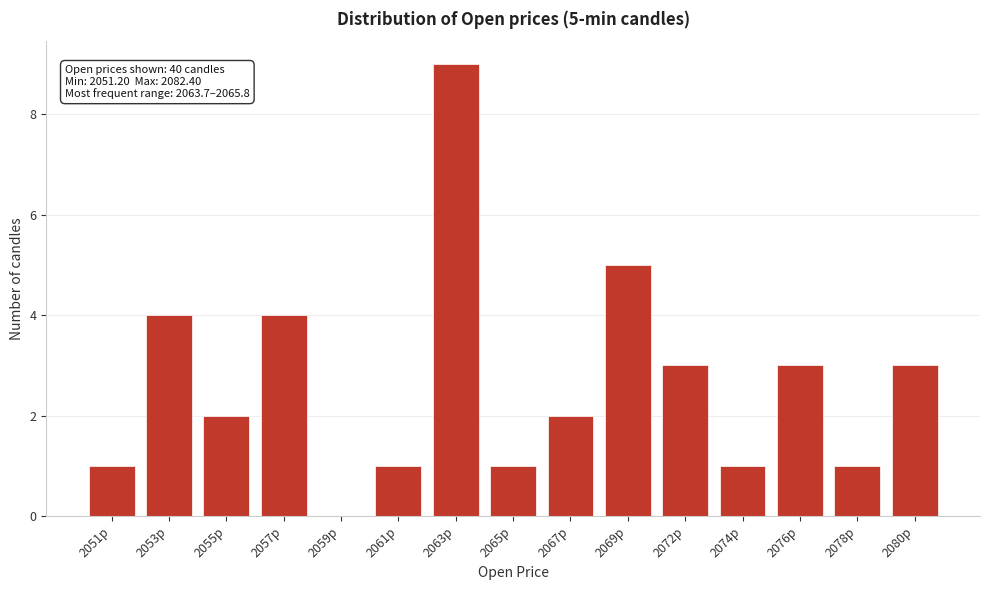

Reading right to left, extract all data points from this chart.

2080p=3	2078p=1	2076p=3	2074p=1	2072p=3	2069p=5	2067p=2	2065p=1	2063p=9	2061p=1	2059p=0	2057p=4	2055p=2	2053p=4	2051p=1